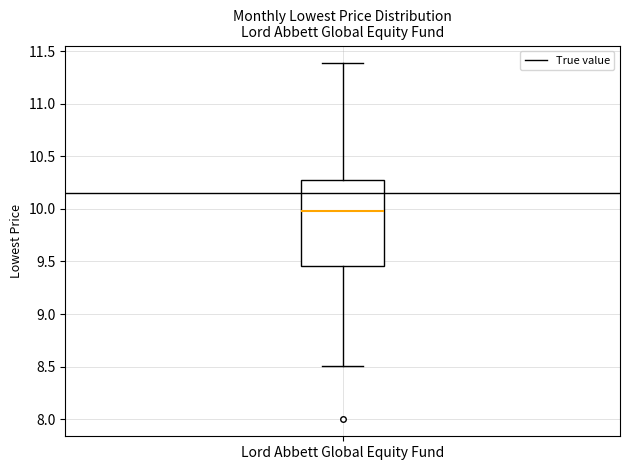

Read this box plot against the y-axis: the position of the median line, the range covered by the box, and the ends of both whiskers. The values are not printed on the chart, so give them approximately, as read against the axis.

median 10.00, box 9.45 to 10.25, whiskers 8.50 to 11.40